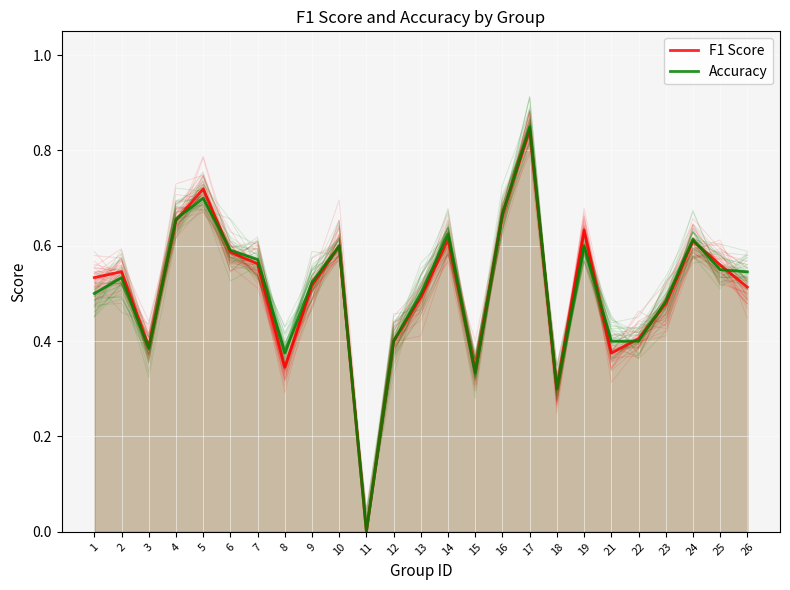

What is the difference between the Accuracy values at 9 and 12?

0.1